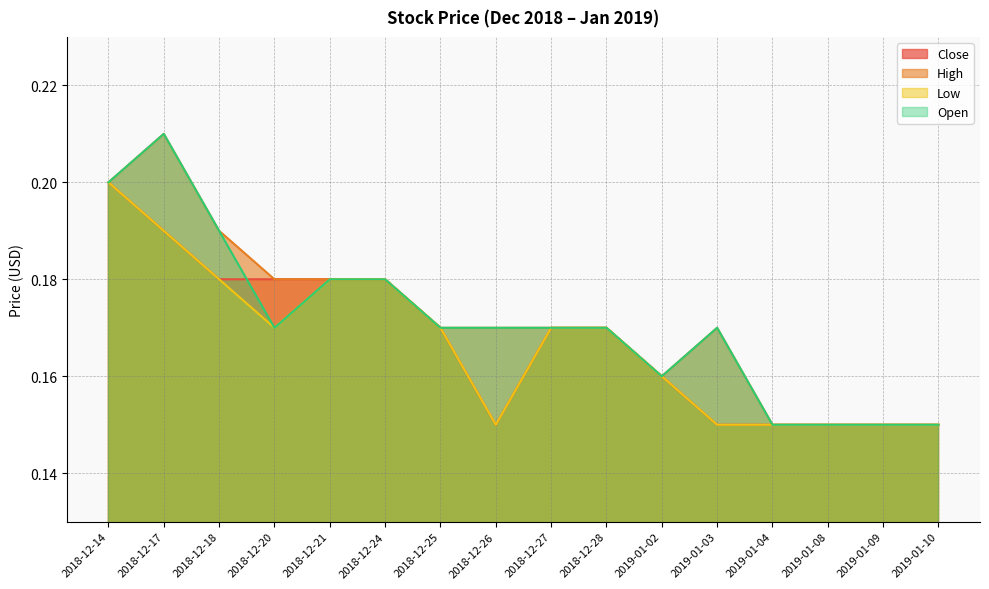

True or false: Low has more than 0 points higher than both neighbors.

False